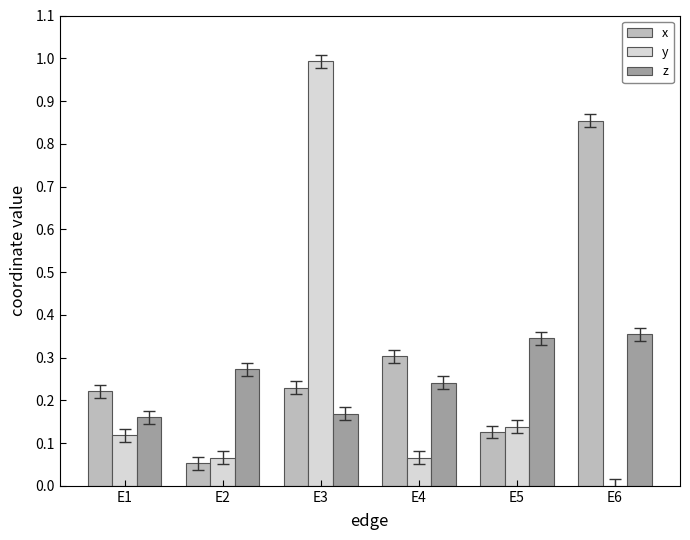

What is the maximum value shown in the chart?

1.0